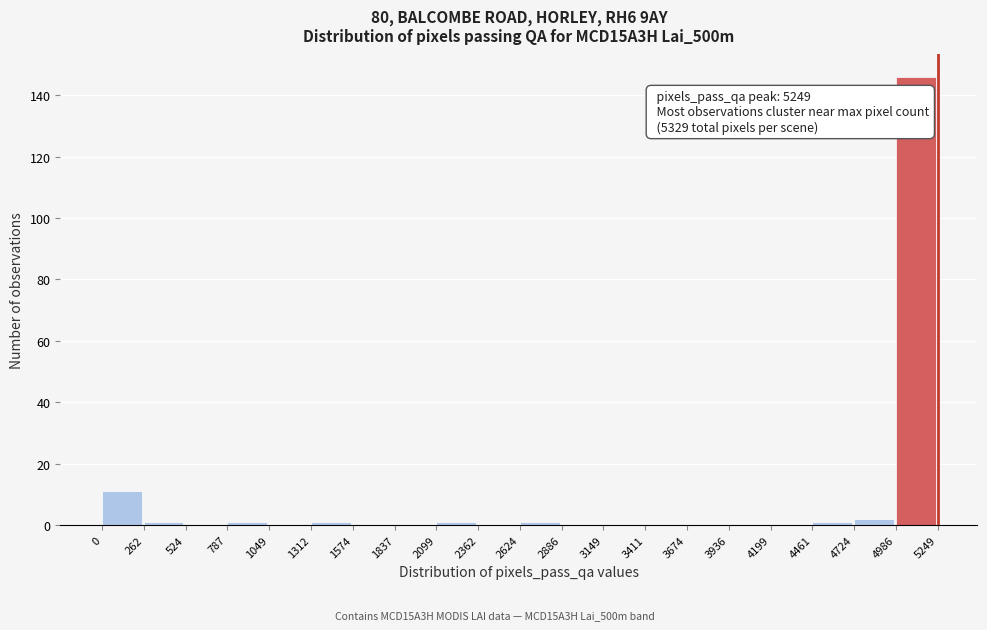

Which range on the x-axis has the tallest bar?

4986 to 5249